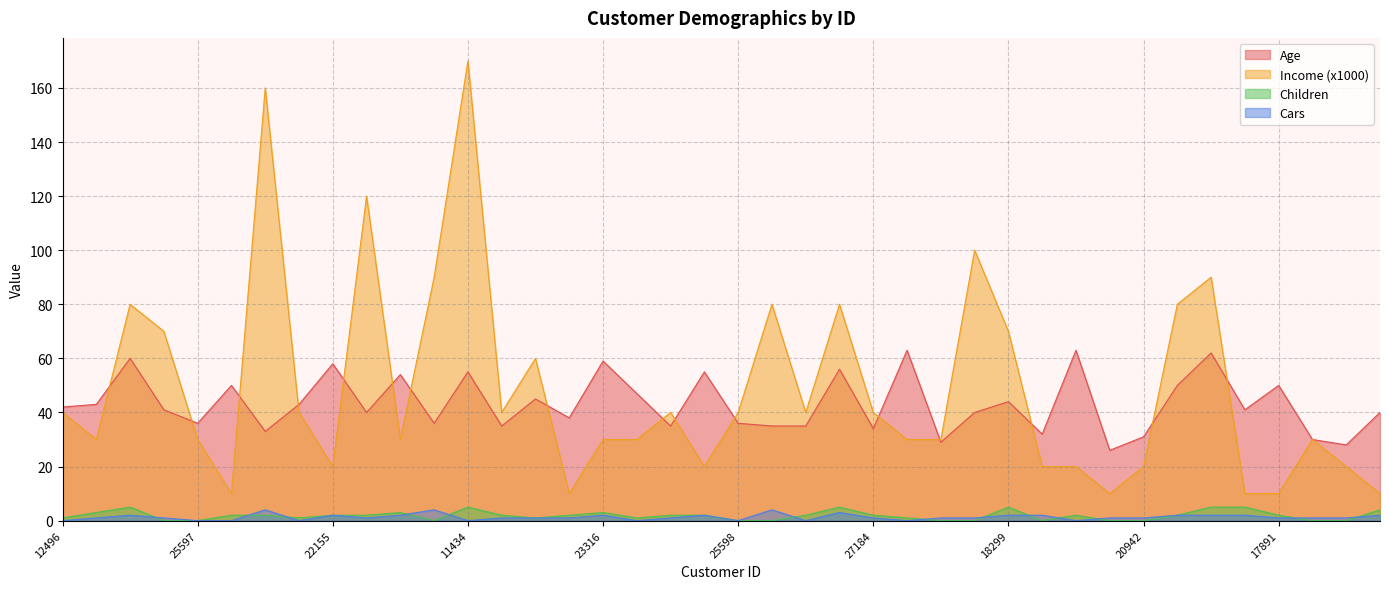

True or false: Cars and Income (x1000) cross at least once.

False